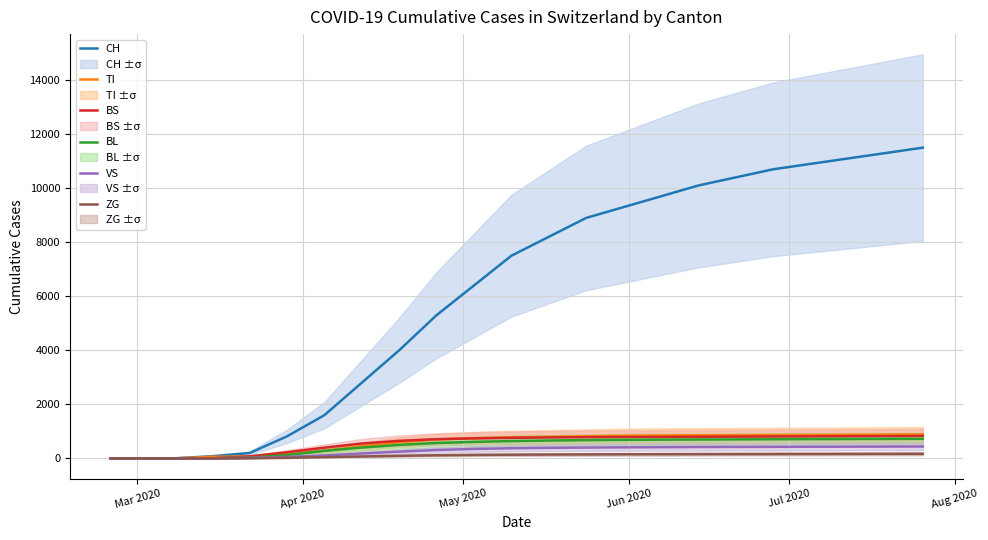

What is the highest value of the BS series?

830